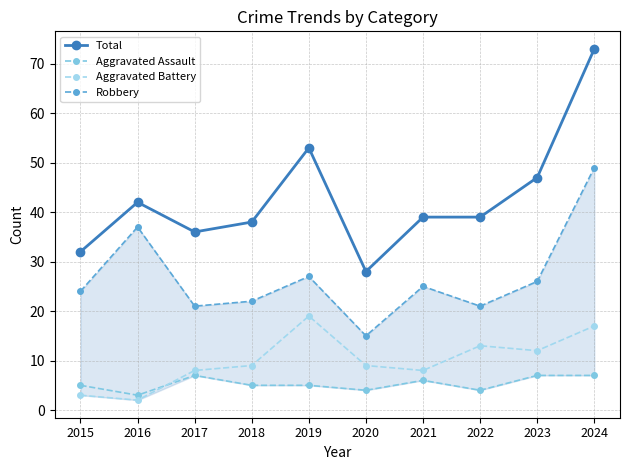

At which label does Total first exceed 39?

2016